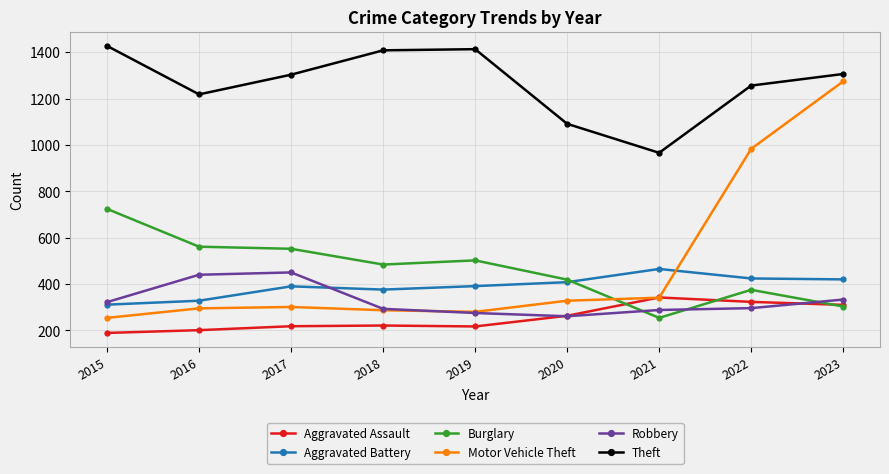

Which label corresponds to the smallest value in the chart?

2015